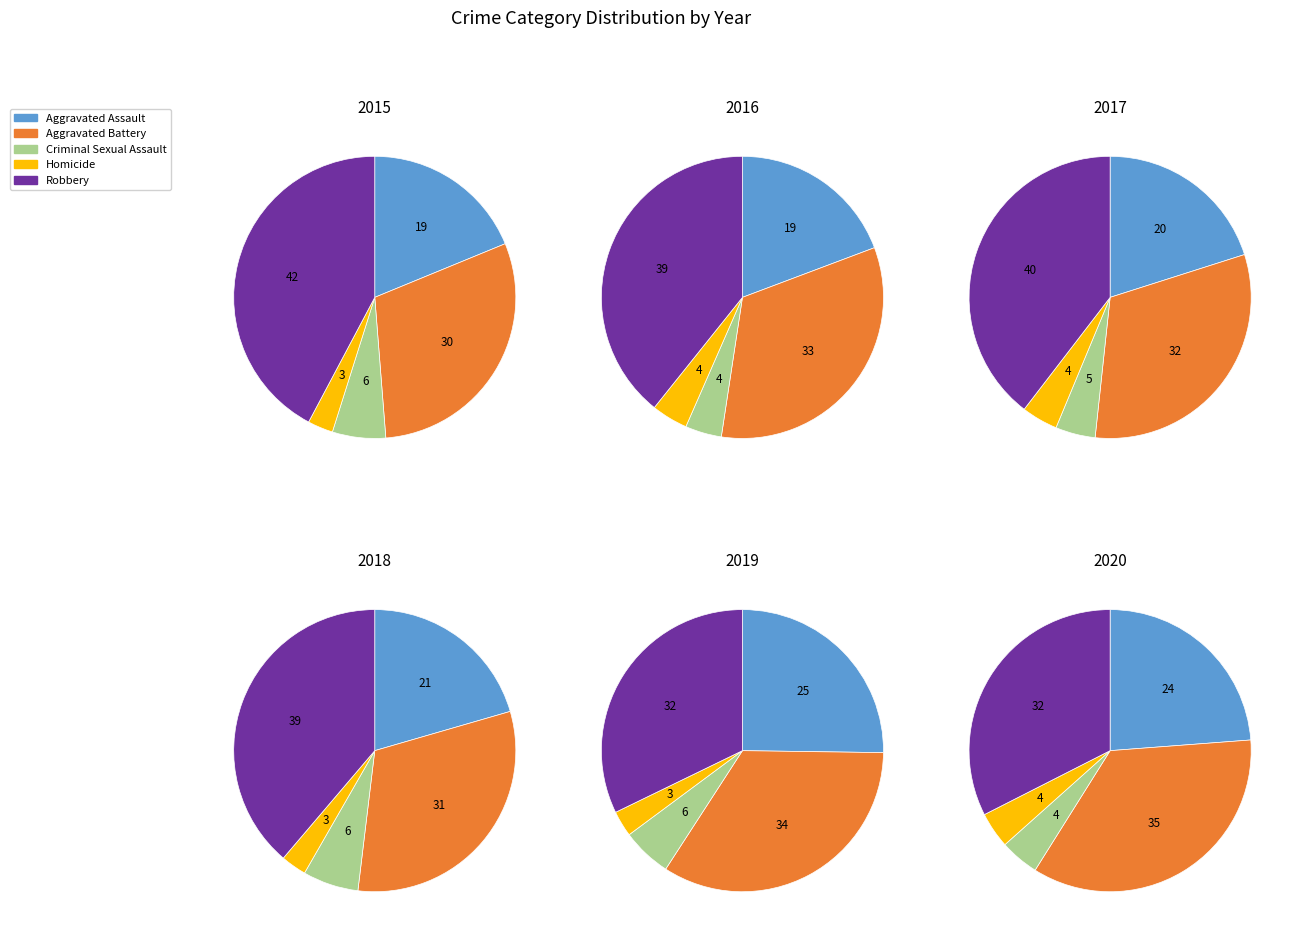

To the nearest percent, what is the difference between the largest and smallest slice percentages?

35%